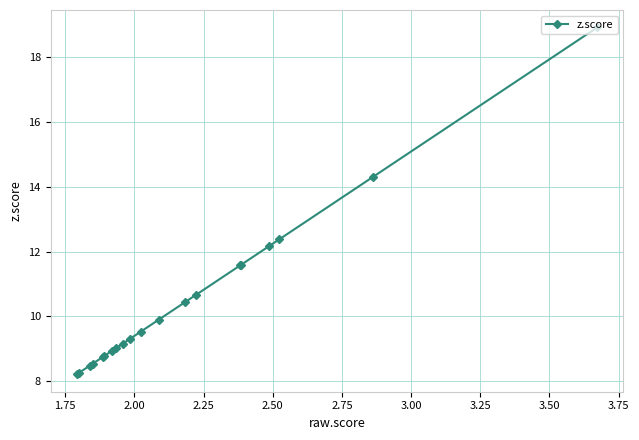

What is the smallest value displayed?

8.2